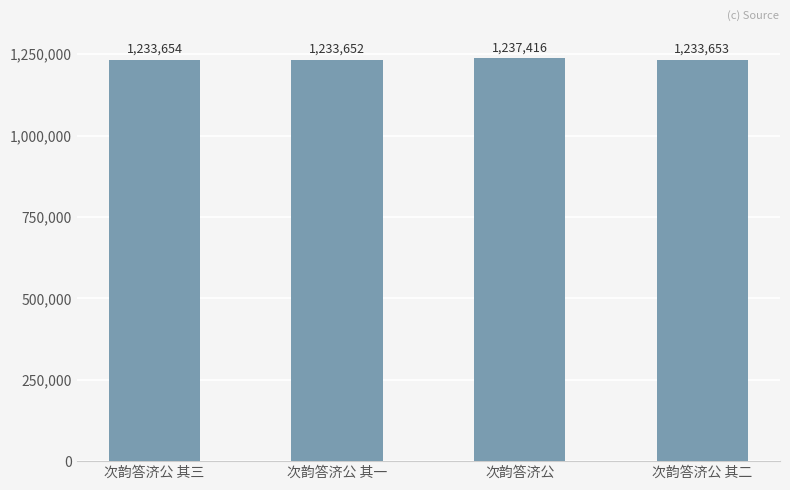

What is the sum of the values at 次韵答济公 其三 and 次韵答济公 其二?

2467307